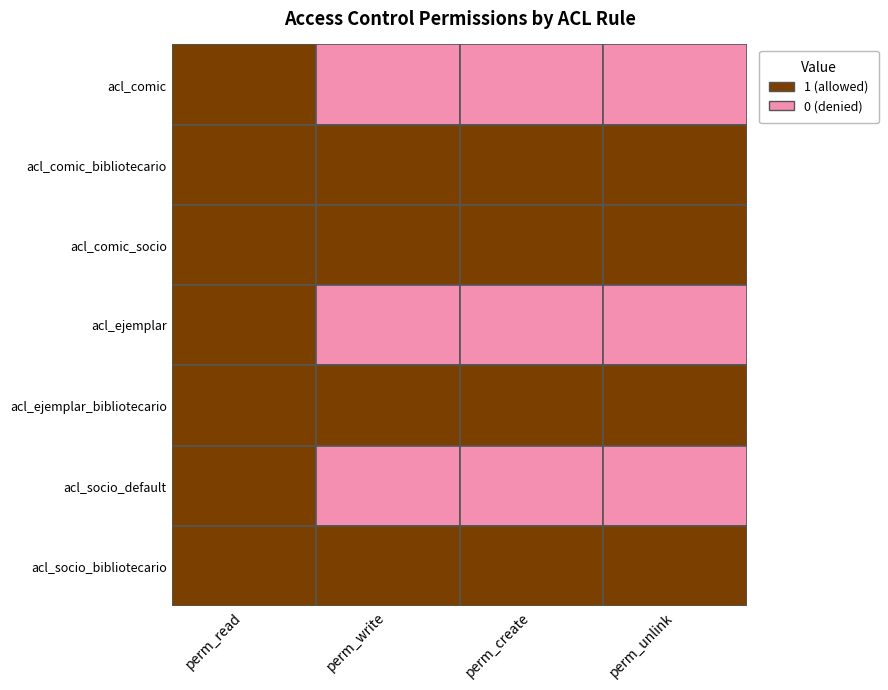

Is the value of acl_ejemplar_bibliotecario at acl_comic_bibliotecario greater than the value of acl_socio_default at acl_comic_bibliotecario?

Yes